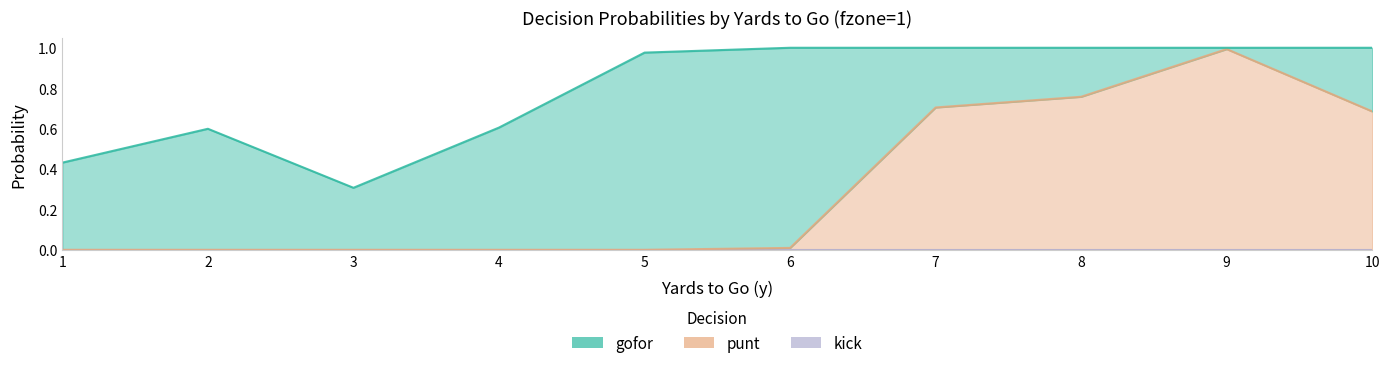

What is the sum of all gofor values?

4.8